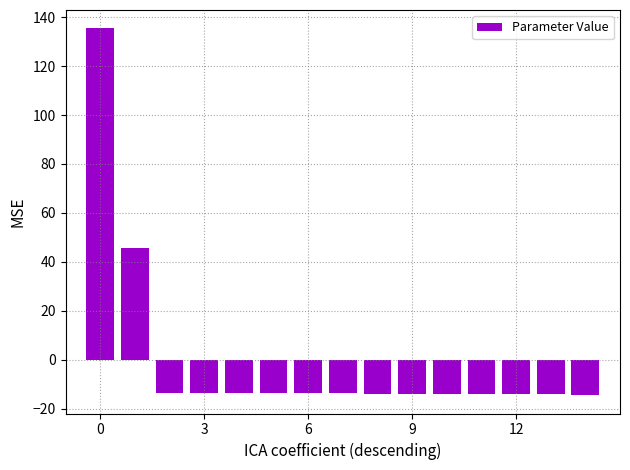

What is the value of the 9th bar from the left?

-14.0